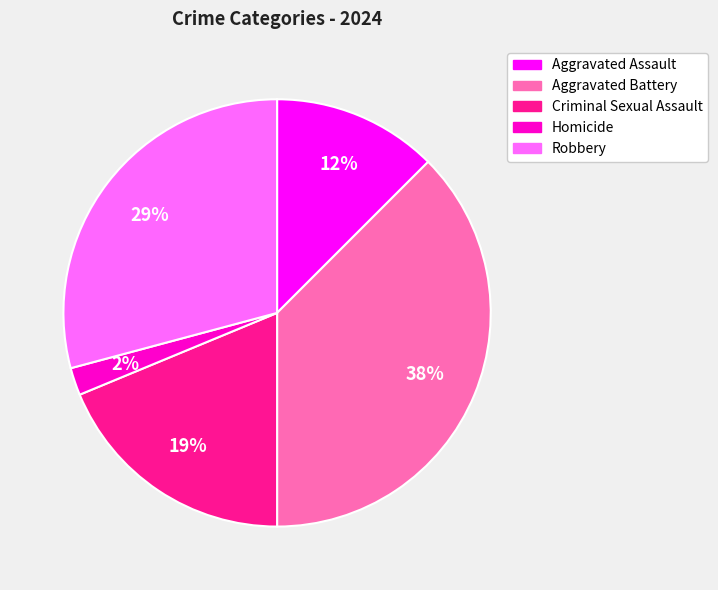

Rank the categories by value from lowest to highest.

Homicide, Aggravated Assault, Criminal Sexual Assault, Robbery, Aggravated Battery